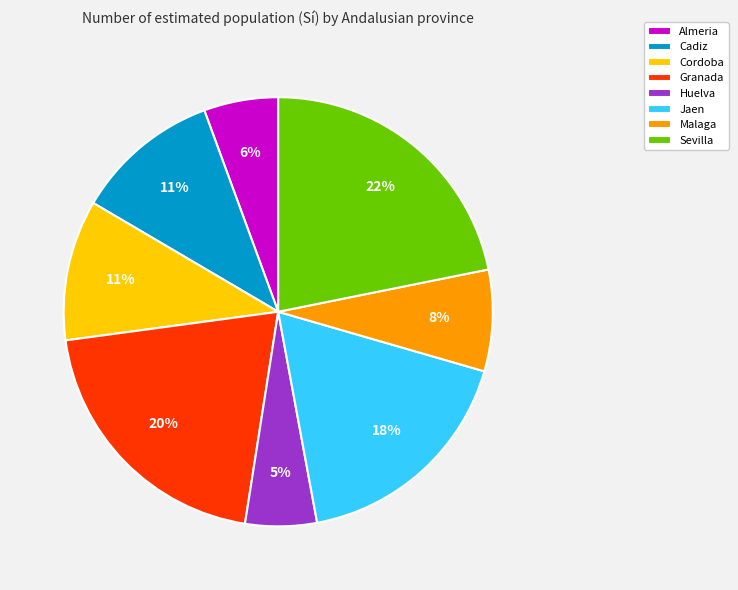

Do Granada and Almeria together represent more than half of the pie?

No